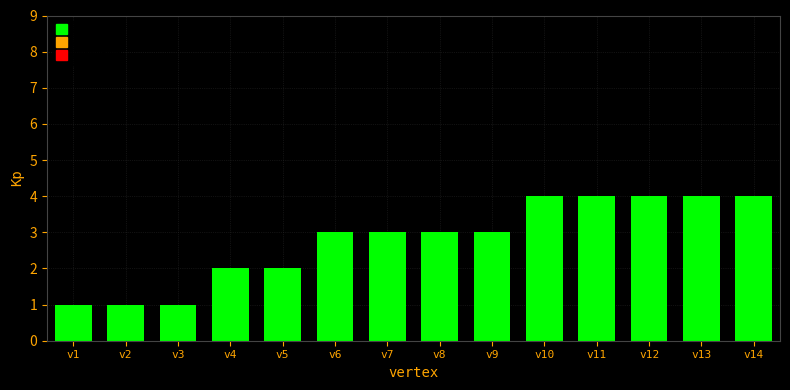

Are the bars grouped side by side (vs. stacked)?

No